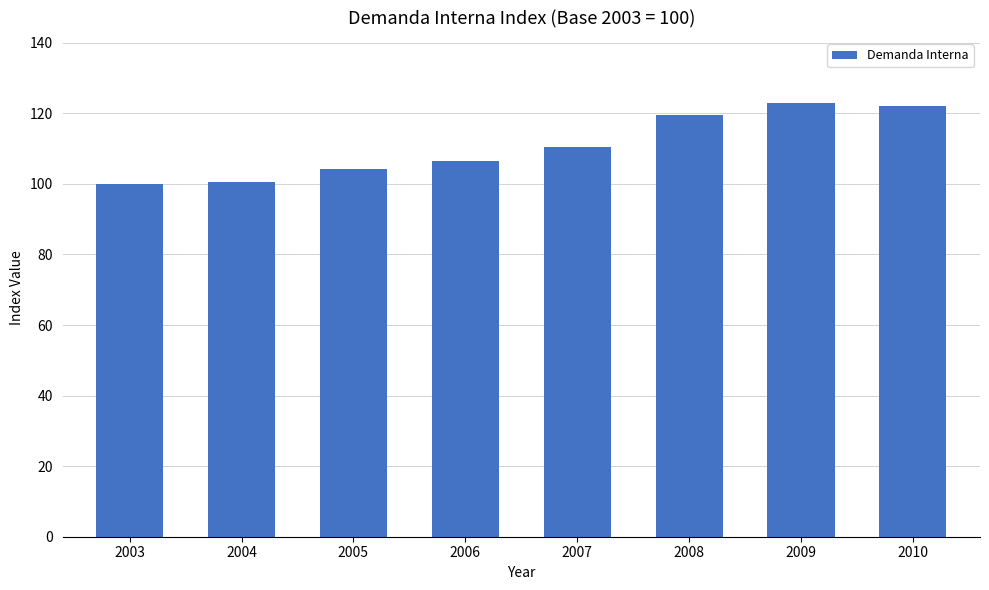

How many data points are above 110?

4